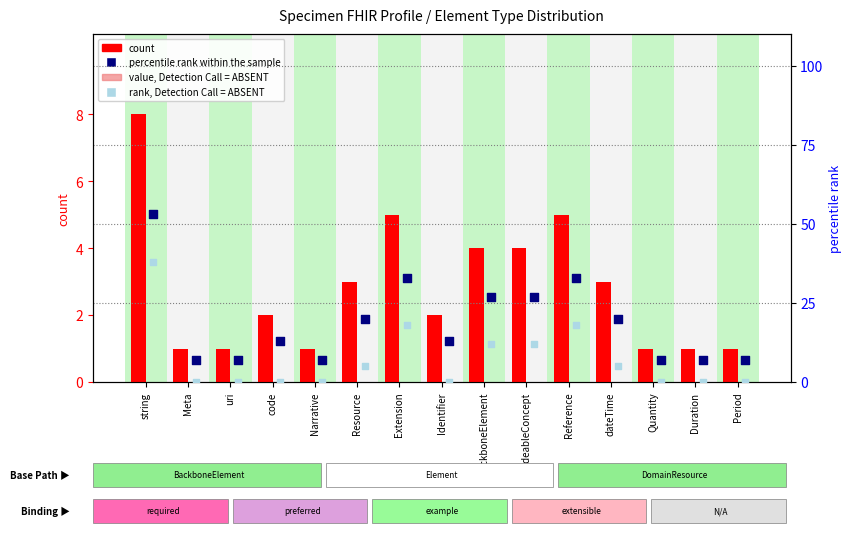

Is the value of count at Reference greater than the value of rank, Detection Call = ABSENT at CodeableConcept?

No